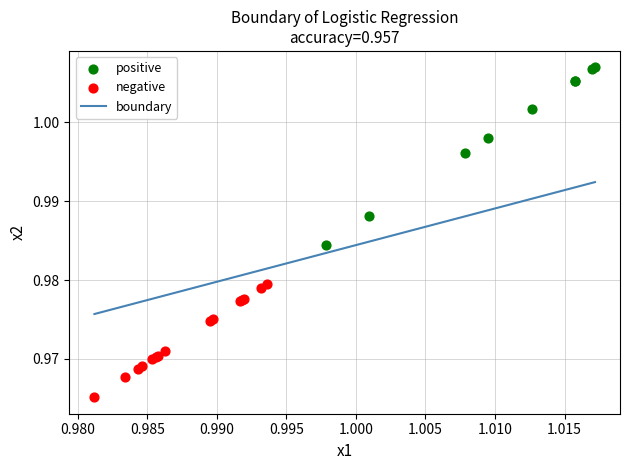

Which series reaches the minimum Y coordinate?

negative